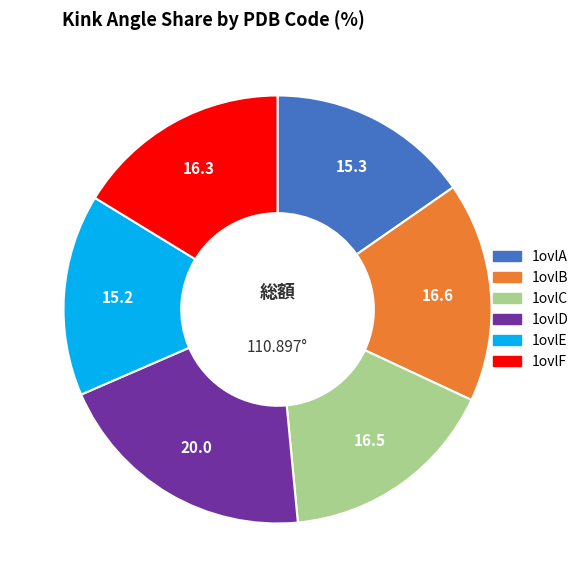

Is there any slice that represents more than half of the pie?

No